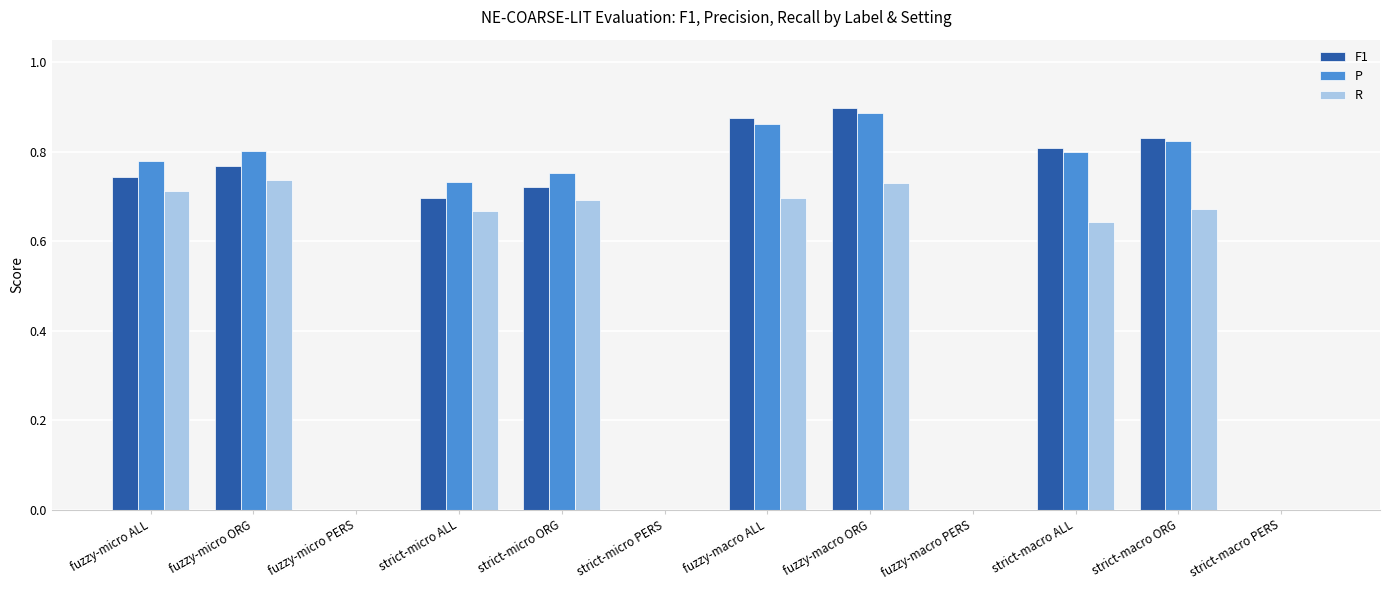

The value of R at strict-micro ORG is 0.4. True or false?

False